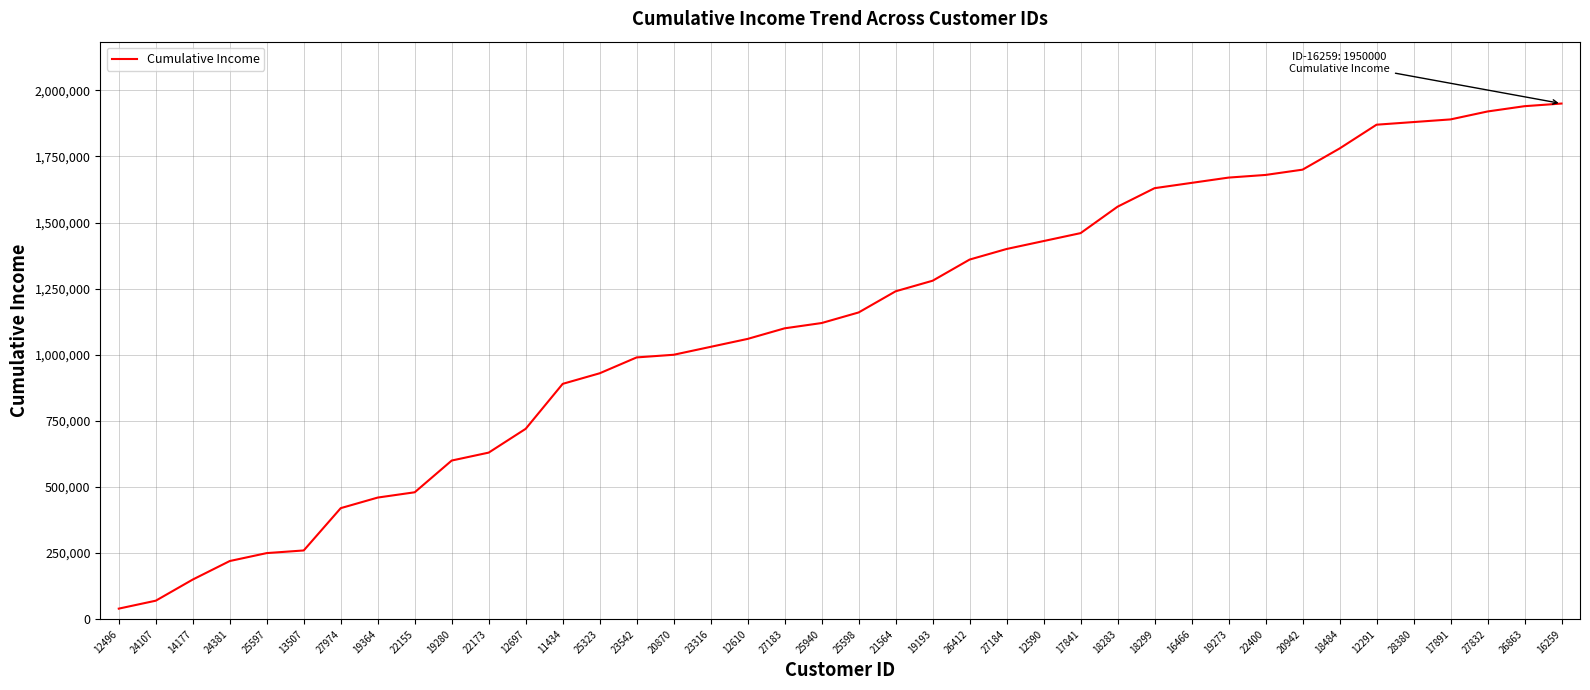

Is it true that the value at 17841 is 1460000?

True